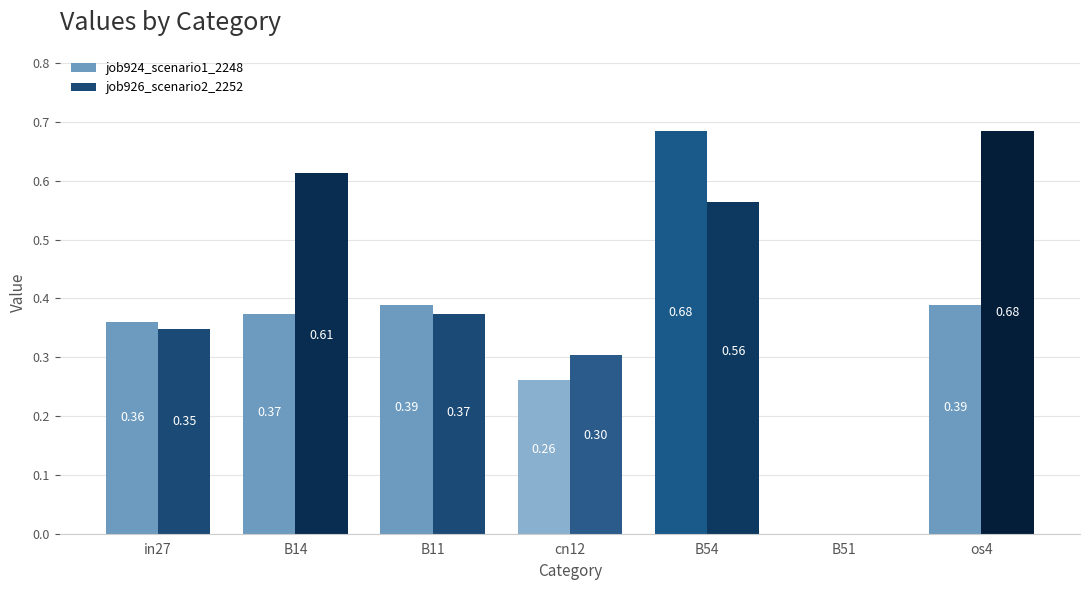

What is the sum of all job926_scenario2_2252 values?

2.9